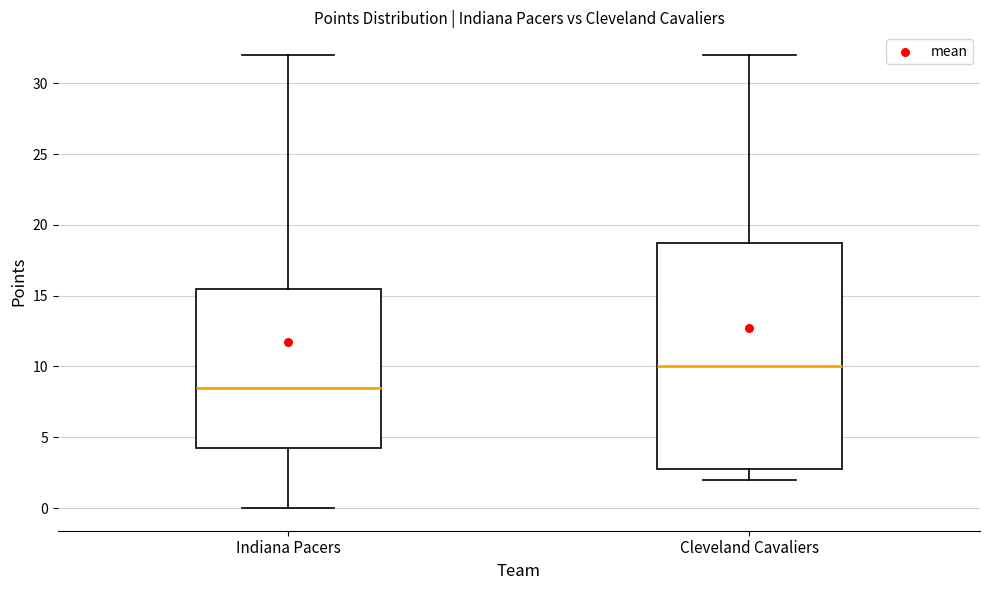

Which box has the highest median line?

Cleveland Cavaliers